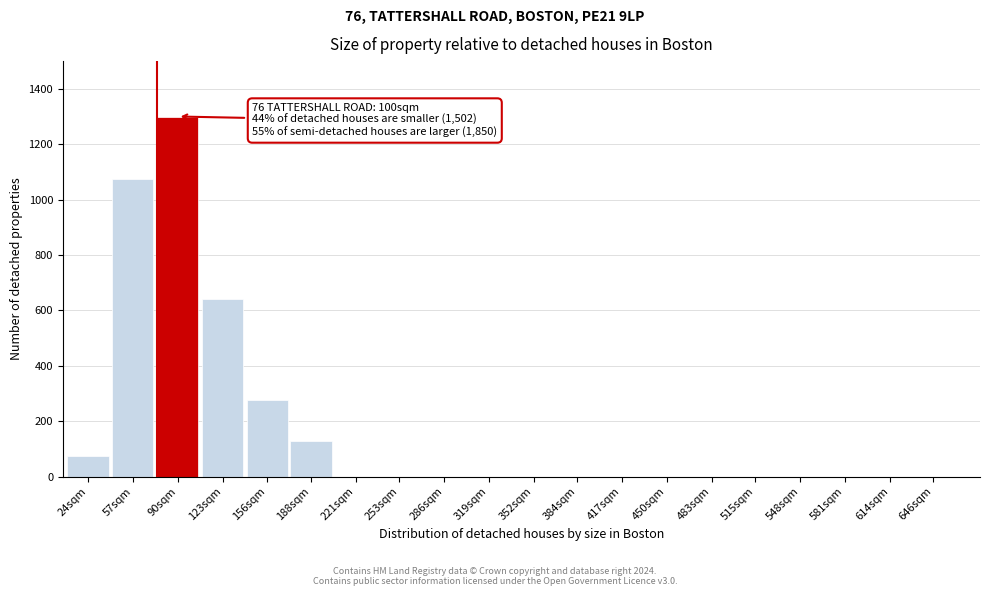

Reading right to left, transcribe all the data shown in this chart.

646sqm=0	614sqm=0	581sqm=0	548sqm=0	515sqm=0	483sqm=0	450sqm=0	417sqm=0	384sqm=0	352sqm=0	319sqm=0	286sqm=0	253sqm=0	221sqm=0	188sqm=130	156sqm=275	123sqm=640	90sqm=1300	57sqm=1075	24sqm=75